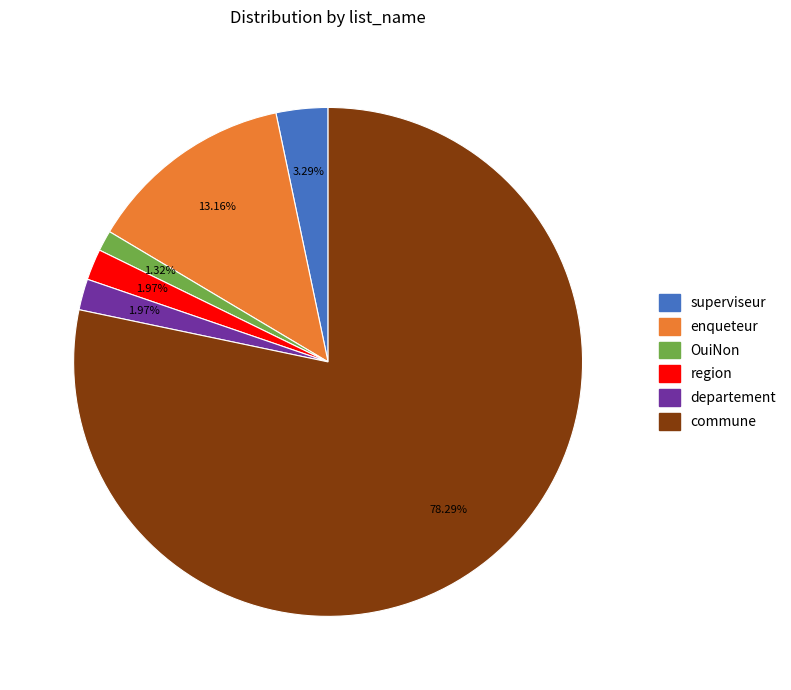

True or false: superviseur accounts for 18% of the total.

False